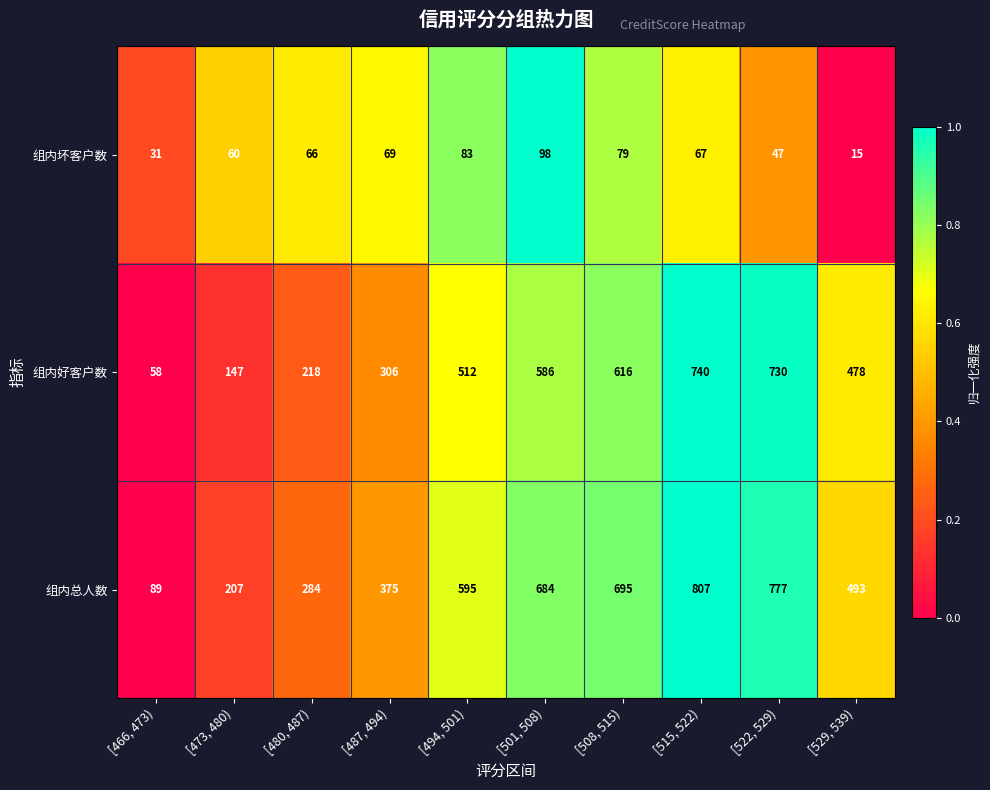

Is it true that 组内坏客户数 equals 66 at [480, 487)?

True